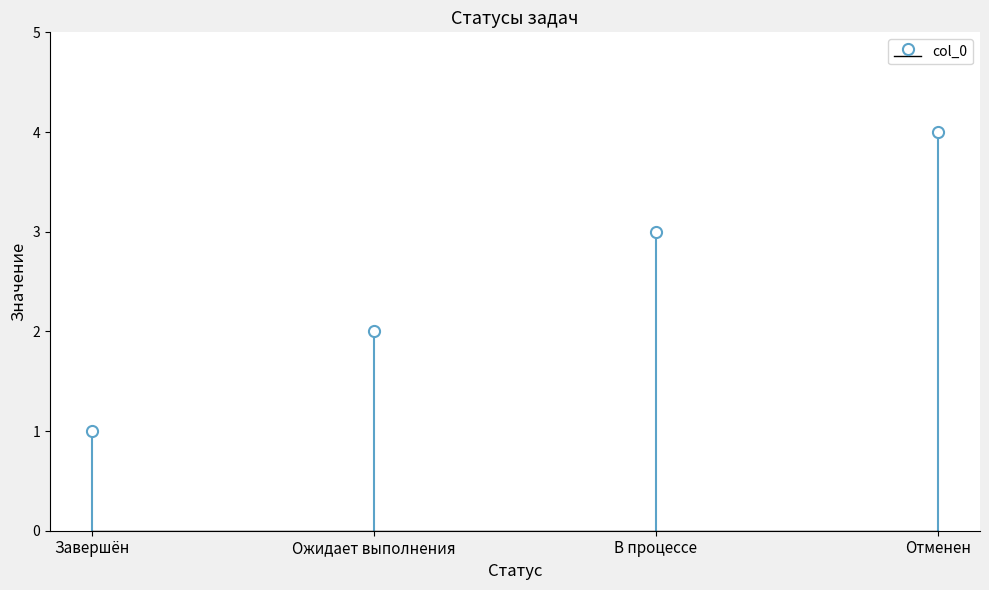

What is the minimum value shown in the chart?

1